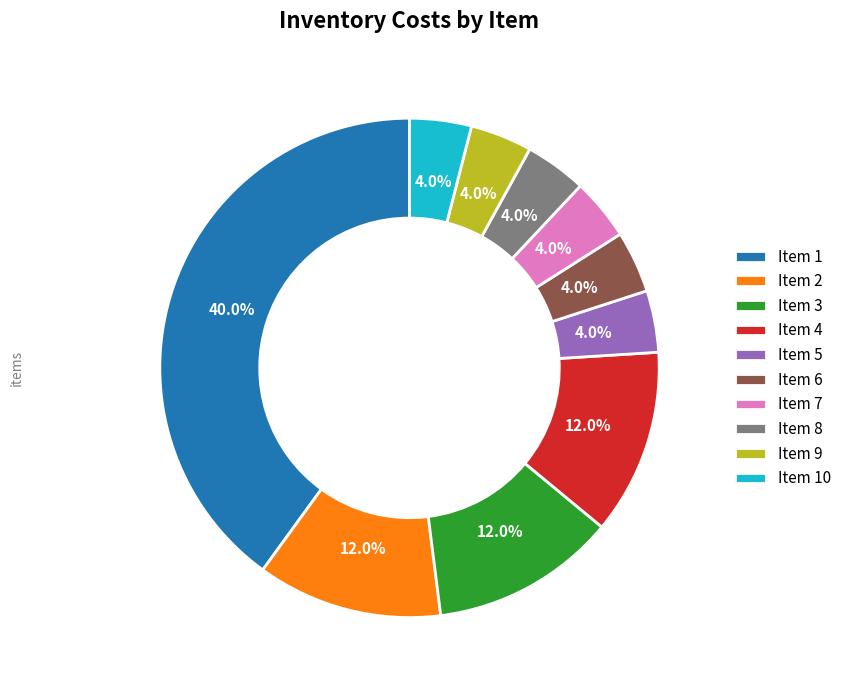

Do Item 7 and Item 3 together represent more than half of the pie?

No